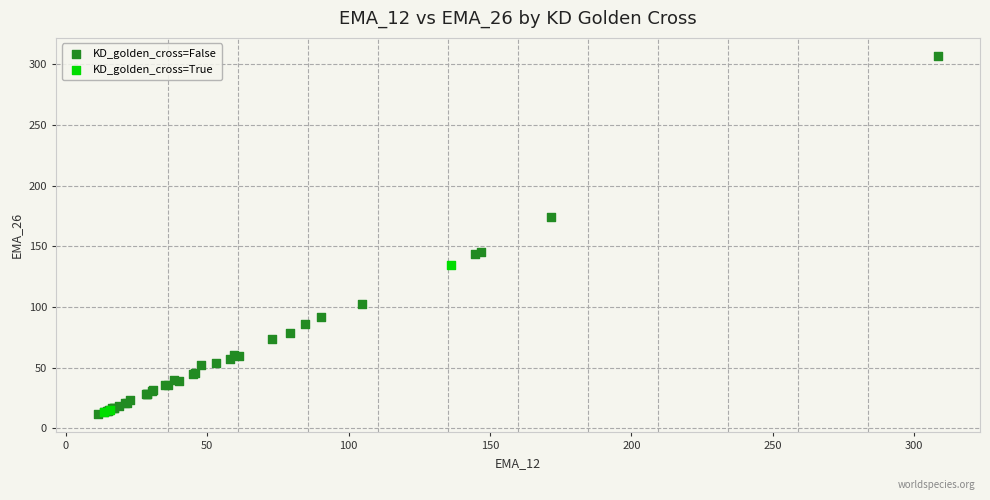

Which series reaches the maximum Y coordinate?

KD_golden_cross=False